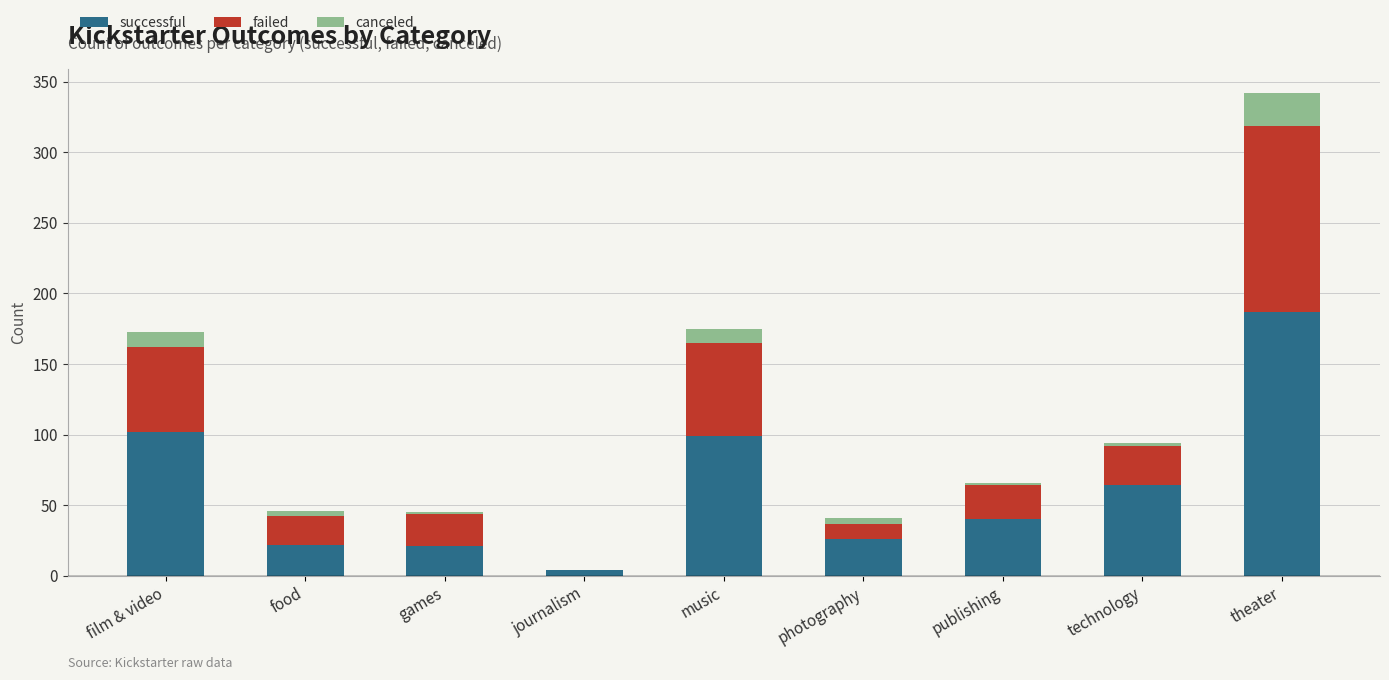

Are the bars grouped side by side (vs. stacked)?

No